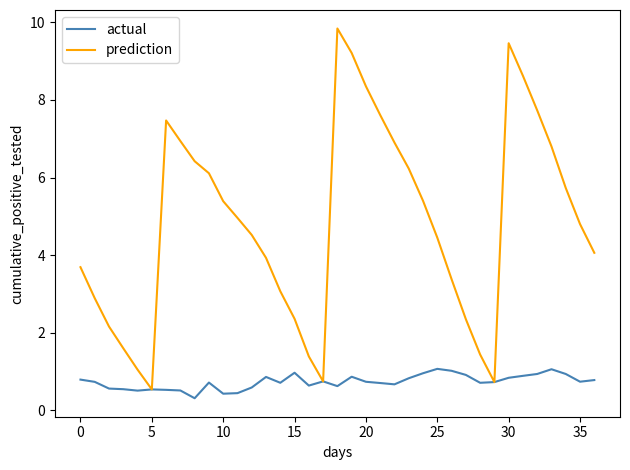

Does the chart display data point markers on the line(s)?

No